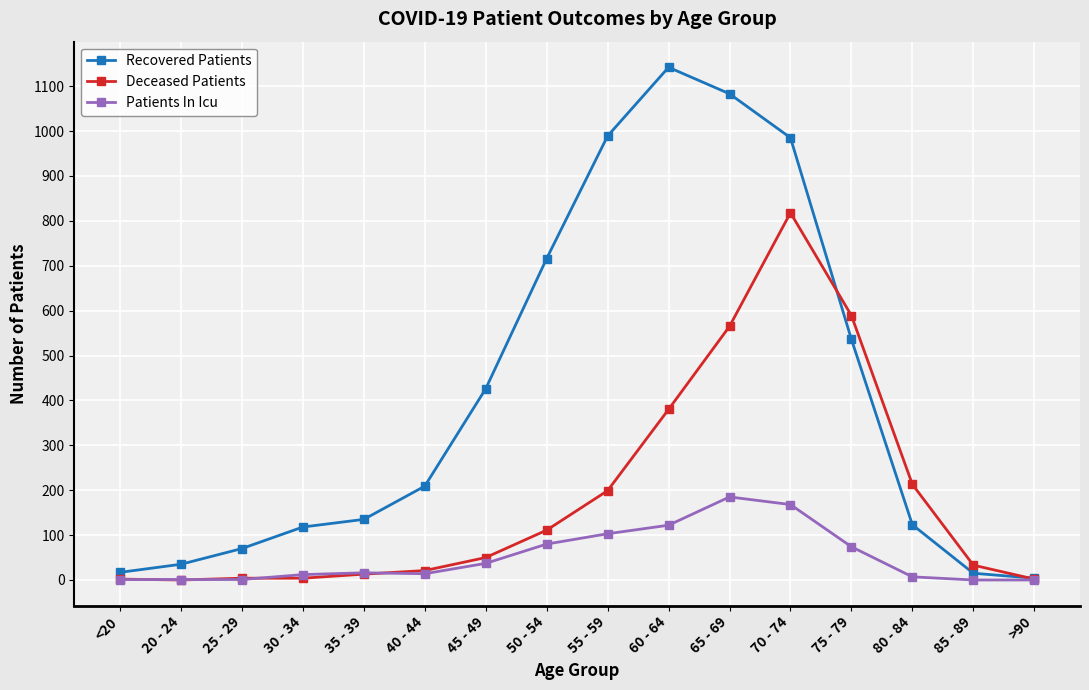

What is the spread (max minus min) of values at 45 - 49?

389